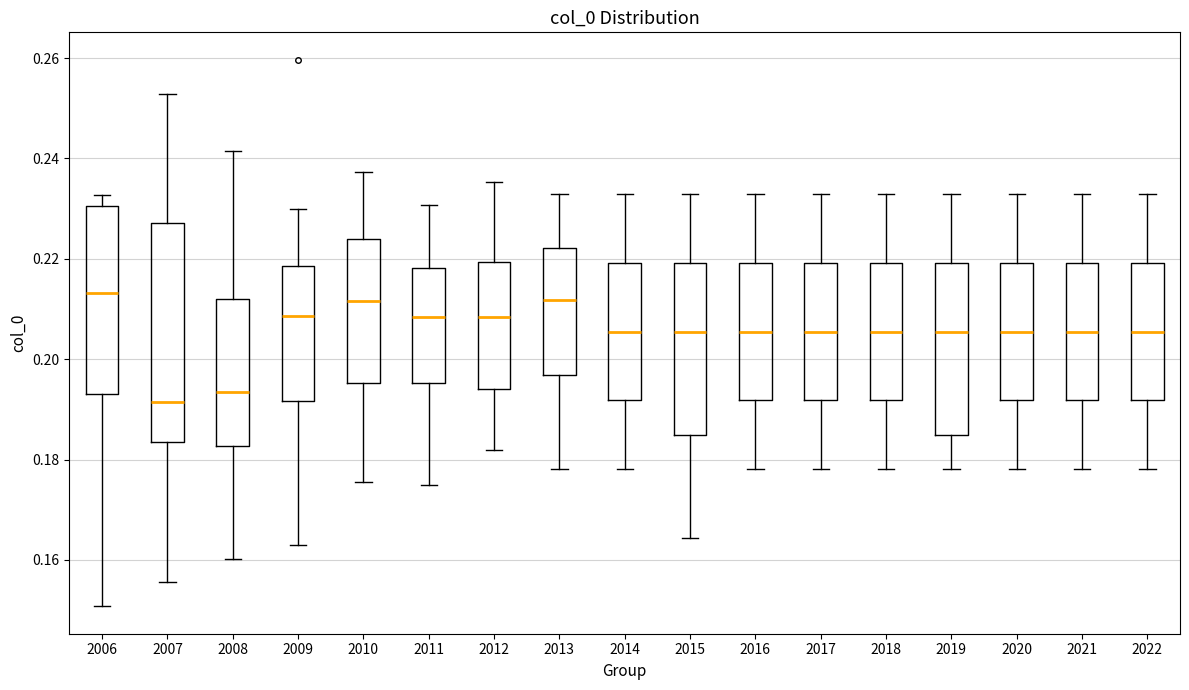

Reading left to right, transcribe this box plot: for each box, give where its median line is, the range the box spans, and where its two whiskers end, as read against the y-axis. The values are not printed on the chart, so give them approximately, as read against the axis.

2006: median 0.214, box 0.194 to 0.230, whiskers 0.150 to 0.232
2007: median 0.192, box 0.184 to 0.228, whiskers 0.156 to 0.252
2008: median 0.194, box 0.182 to 0.212, whiskers 0.160 to 0.242
2009: median 0.208, box 0.192 to 0.218, whiskers 0.162 to 0.230
2010: median 0.212, box 0.196 to 0.224, whiskers 0.176 to 0.238
2011: median 0.208, box 0.196 to 0.218, whiskers 0.176 to 0.230
2012: median 0.208, box 0.194 to 0.220, whiskers 0.182 to 0.236
2013: median 0.212, box 0.196 to 0.222, whiskers 0.178 to 0.232
2014: median 0.206, box 0.192 to 0.220, whiskers 0.178 to 0.232
2015: median 0.206, box 0.184 to 0.220, whiskers 0.164 to 0.232
2016: median 0.206, box 0.192 to 0.220, whiskers 0.178 to 0.232
2017: median 0.206, box 0.192 to 0.220, whiskers 0.178 to 0.232
2018: median 0.206, box 0.192 to 0.220, whiskers 0.178 to 0.232
2019: median 0.206, box 0.184 to 0.220, whiskers 0.178 to 0.232
2020: median 0.206, box 0.192 to 0.220, whiskers 0.178 to 0.232
2021: median 0.206, box 0.192 to 0.220, whiskers 0.178 to 0.232
2022: median 0.206, box 0.192 to 0.220, whiskers 0.178 to 0.232